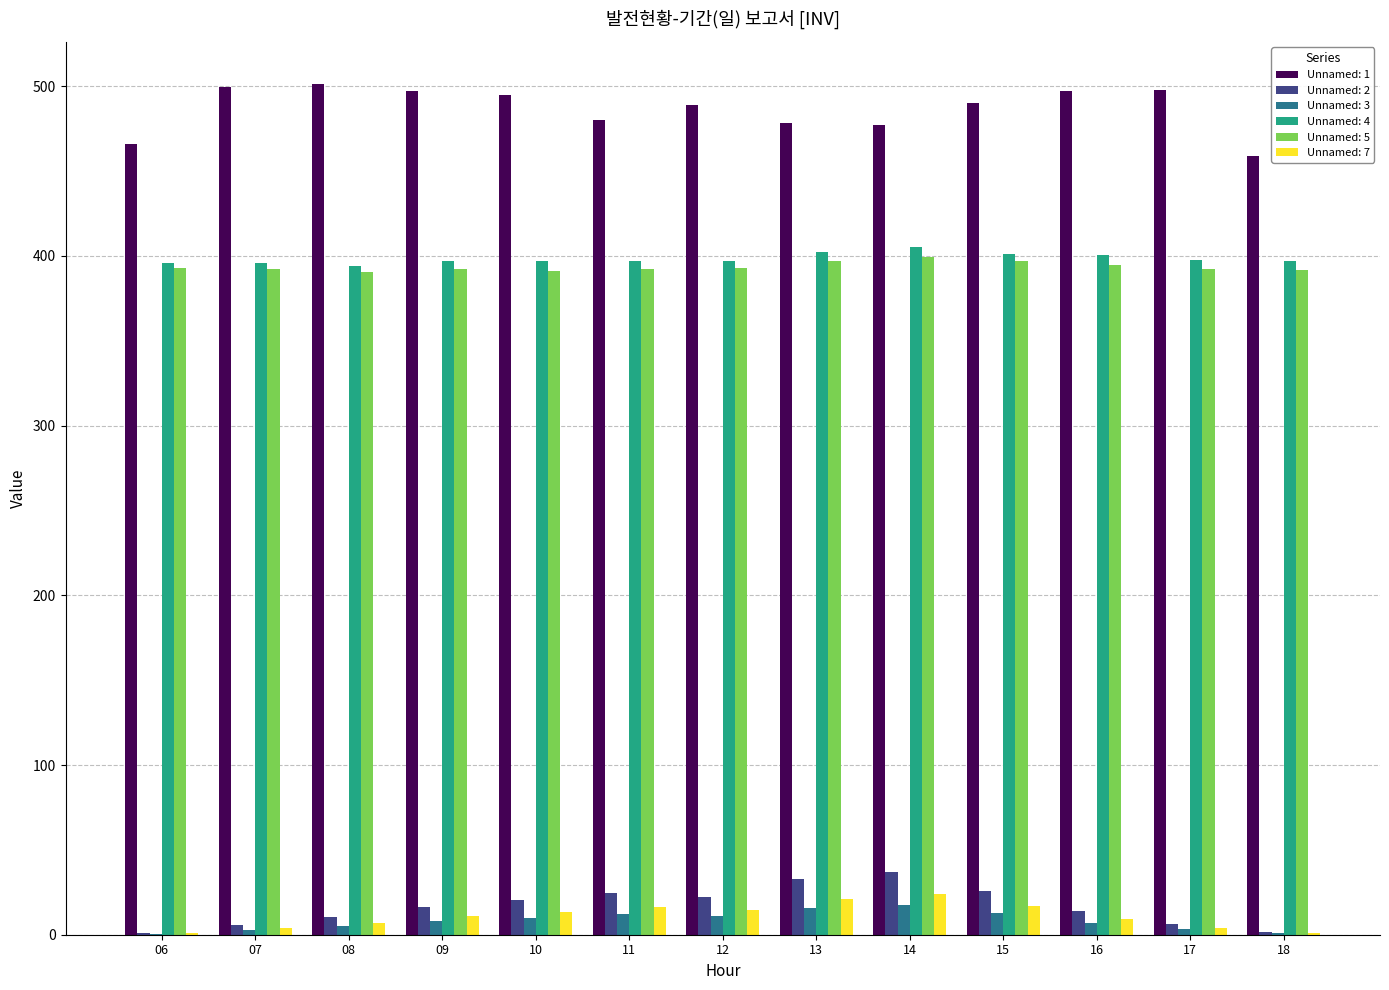

What is the total value across all series at 12?

1326.0